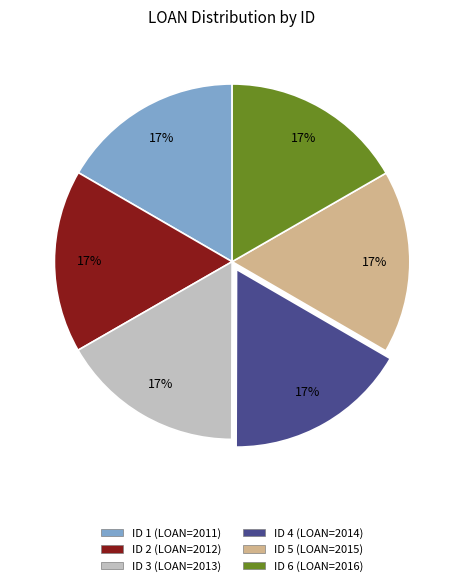

Is there a majority slice in this chart?

No